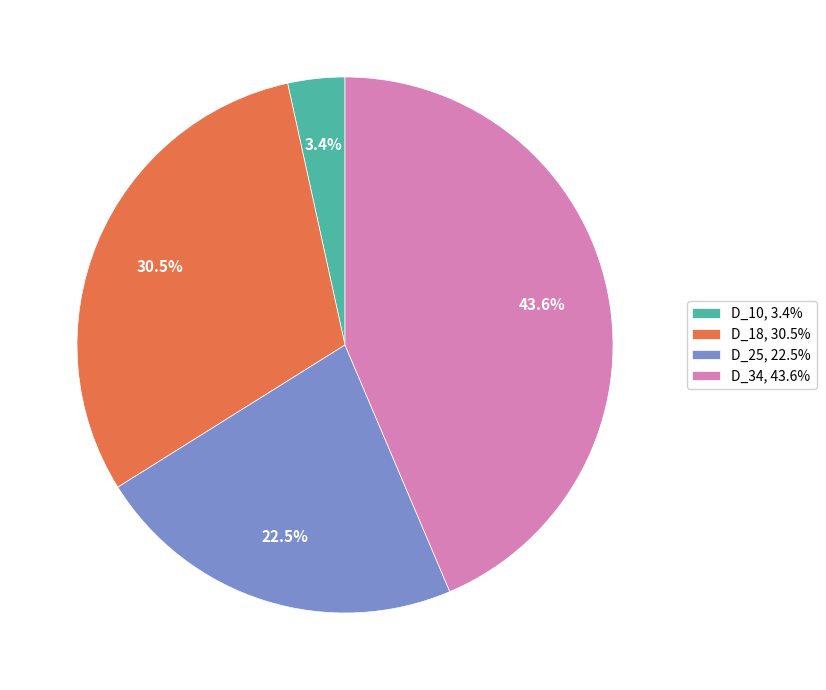

The D_34 slice represents 44% of the pie. True or false?

True